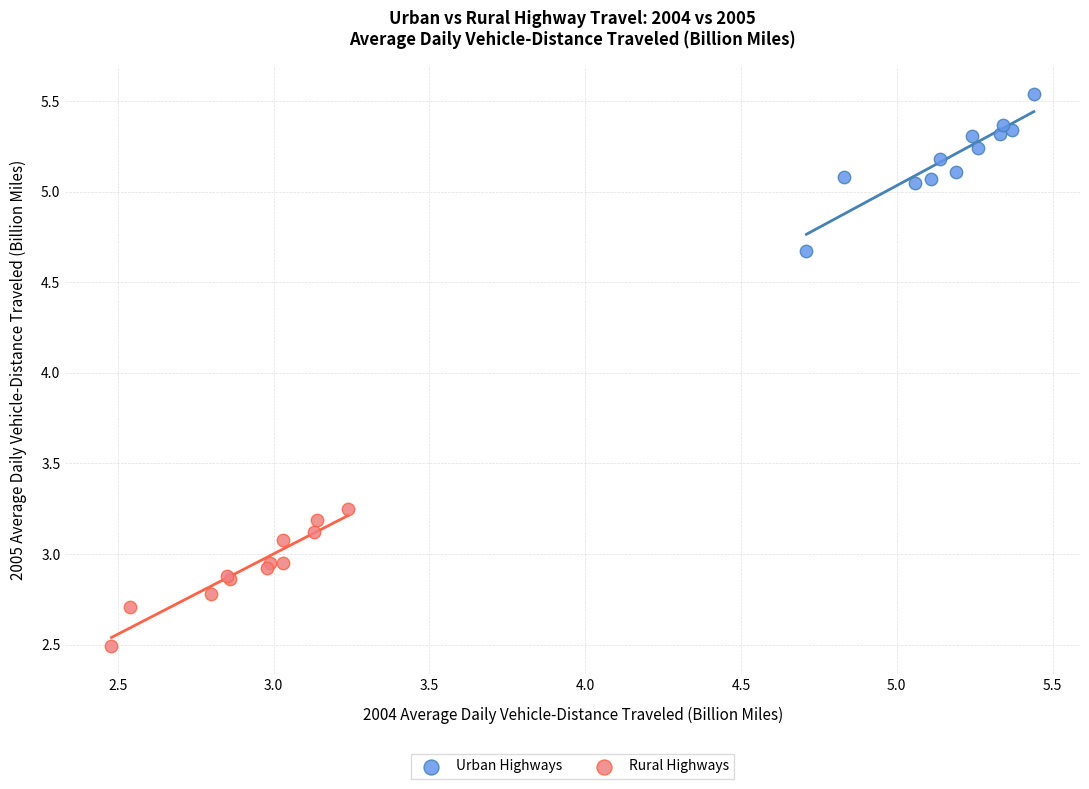

Which series reaches the maximum Y coordinate?

Urban Highways